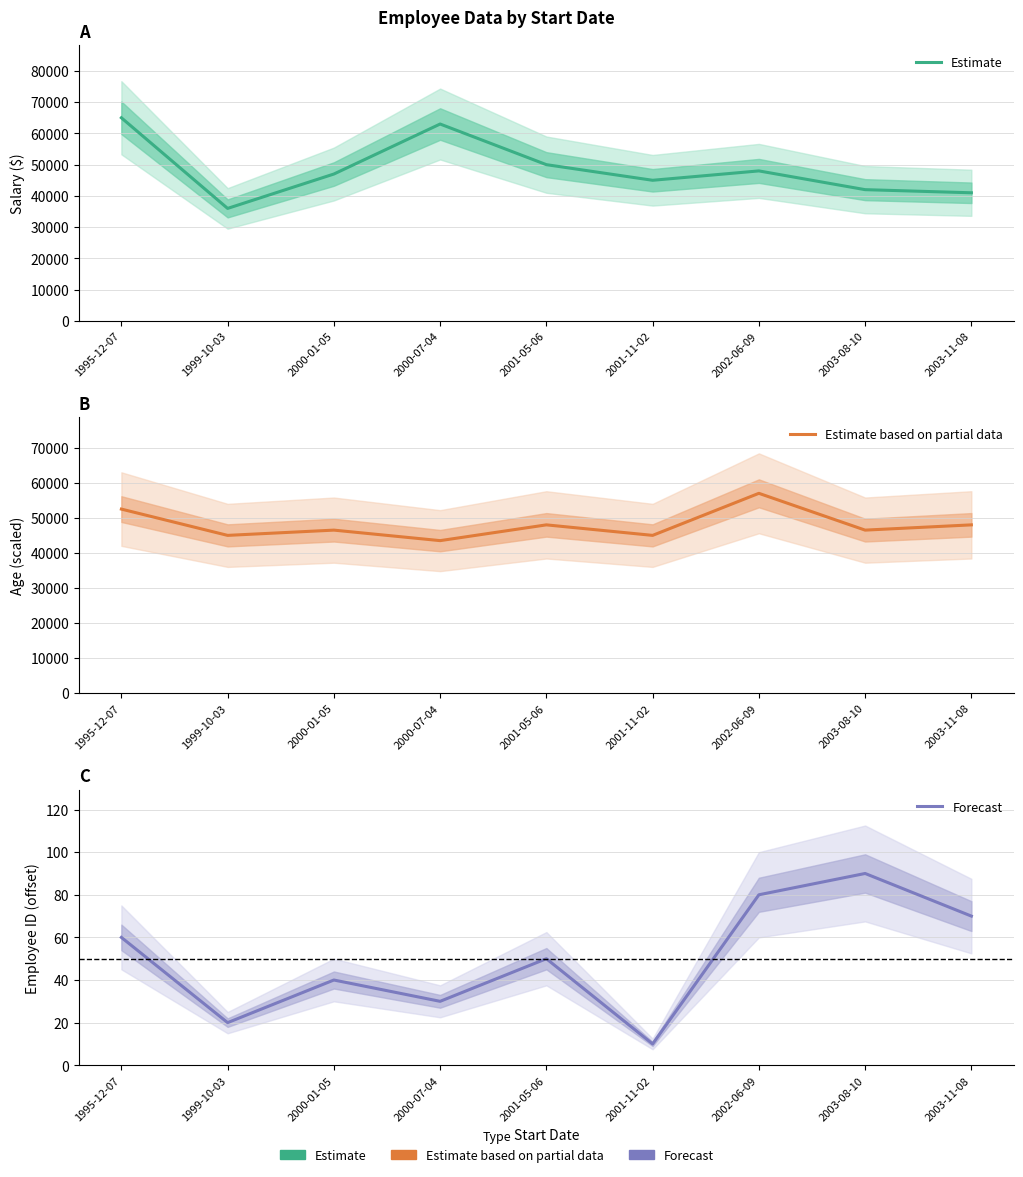

After their last crossing, which series has the higher values: Estimate based on partial data or Estimate?

Estimate